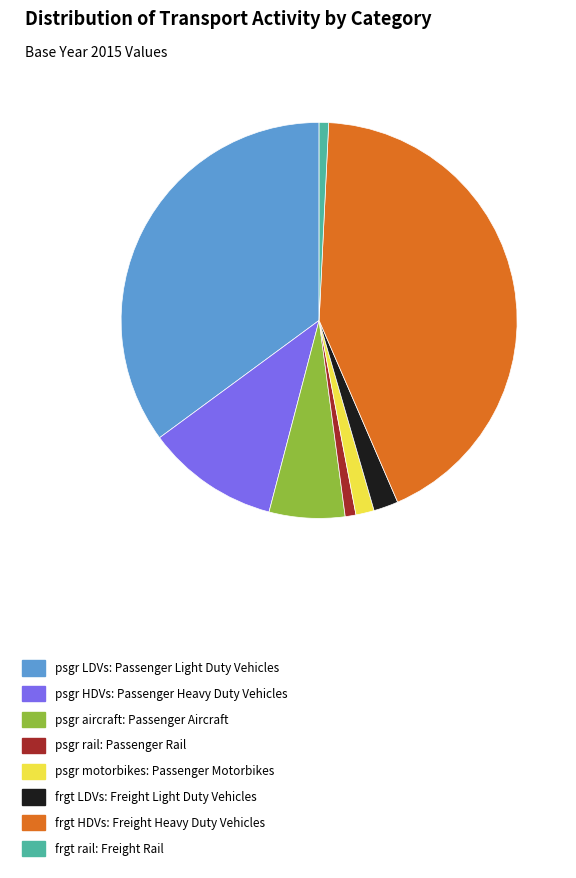

Is psgr HDVs: Passenger Heavy Duty Vehicles the majority of the pie?

No